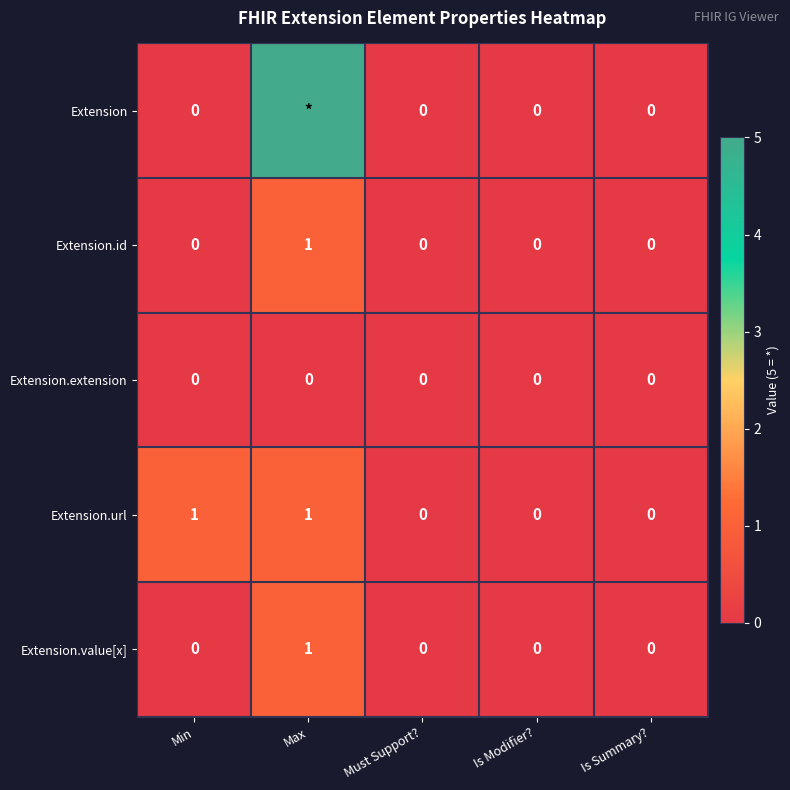

True or false: Extension.url has a value of 1 at Min.

True